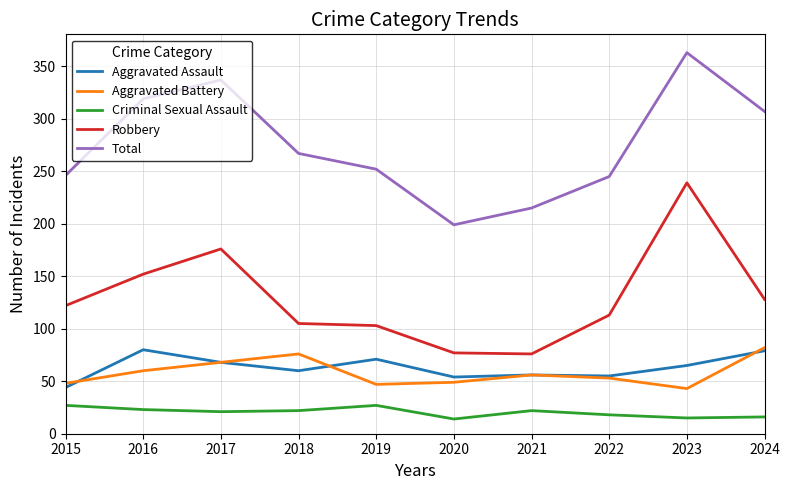

True or false: Aggravated Battery and Total cross at least once.

False